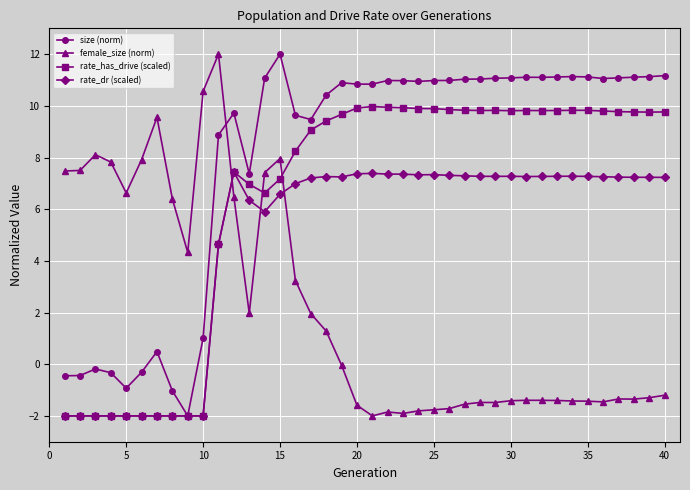

True or false: female_size (norm) has more than 1 interior local peaks.

True